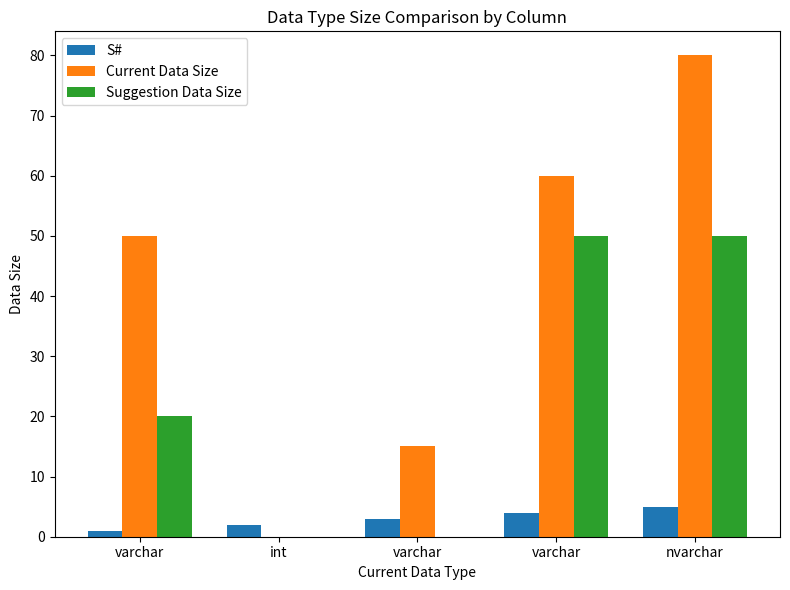

Reading right to left, extract all data points from this chart.

S#: 5	4	3	2	1
Current Data Size: 80	60	15	0	50
Suggestion Data Size: 50	50	0	0	20